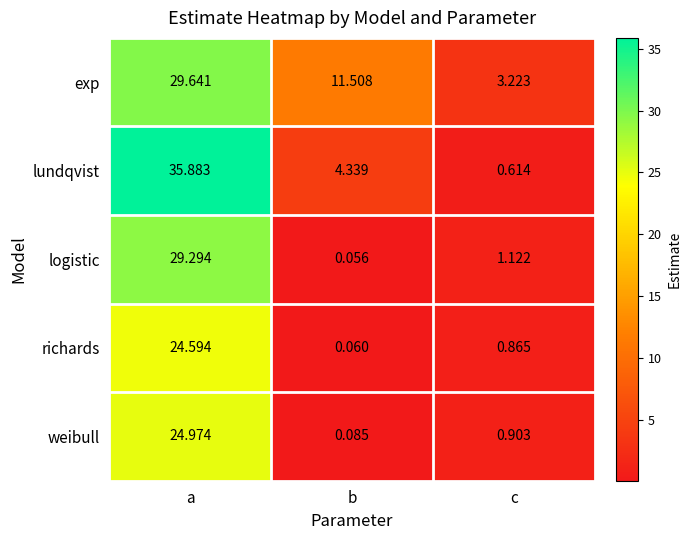

Which series has the largest range (max minus min)?

lundqvist